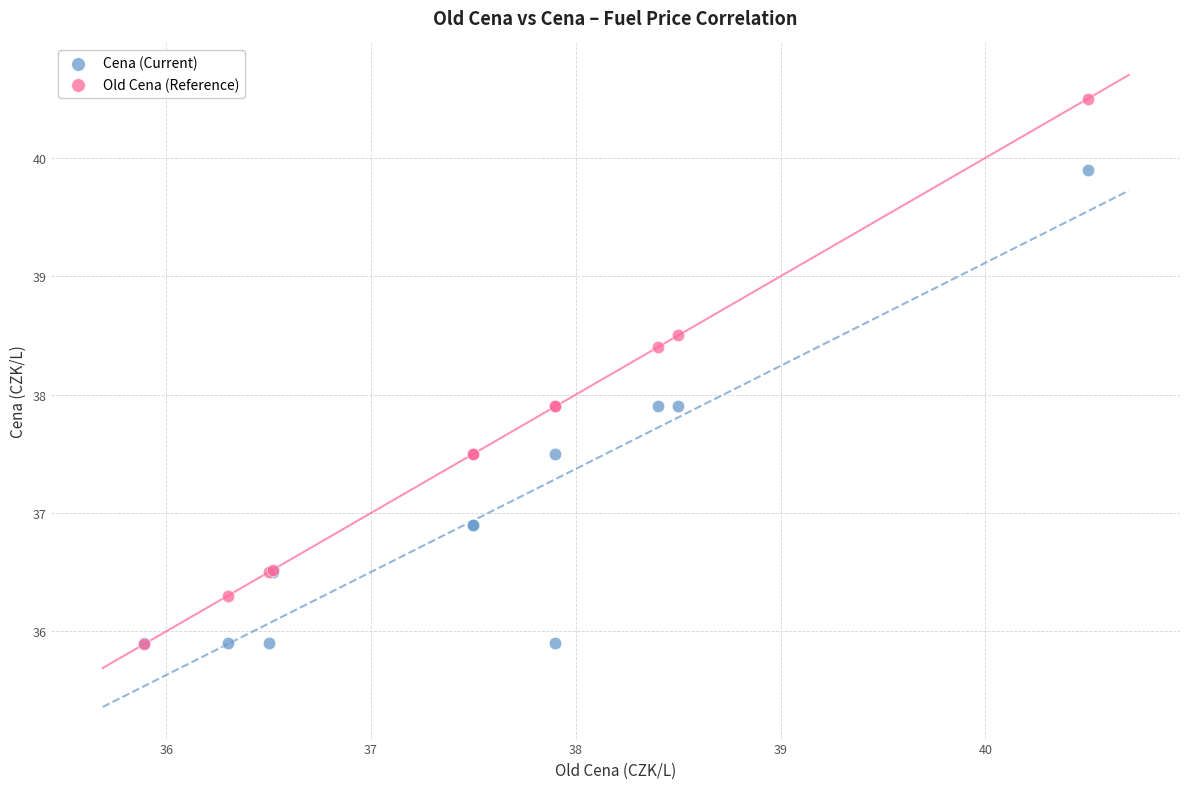

What are all the series names shown in the legend?

Cena (Current), Old Cena (Reference)